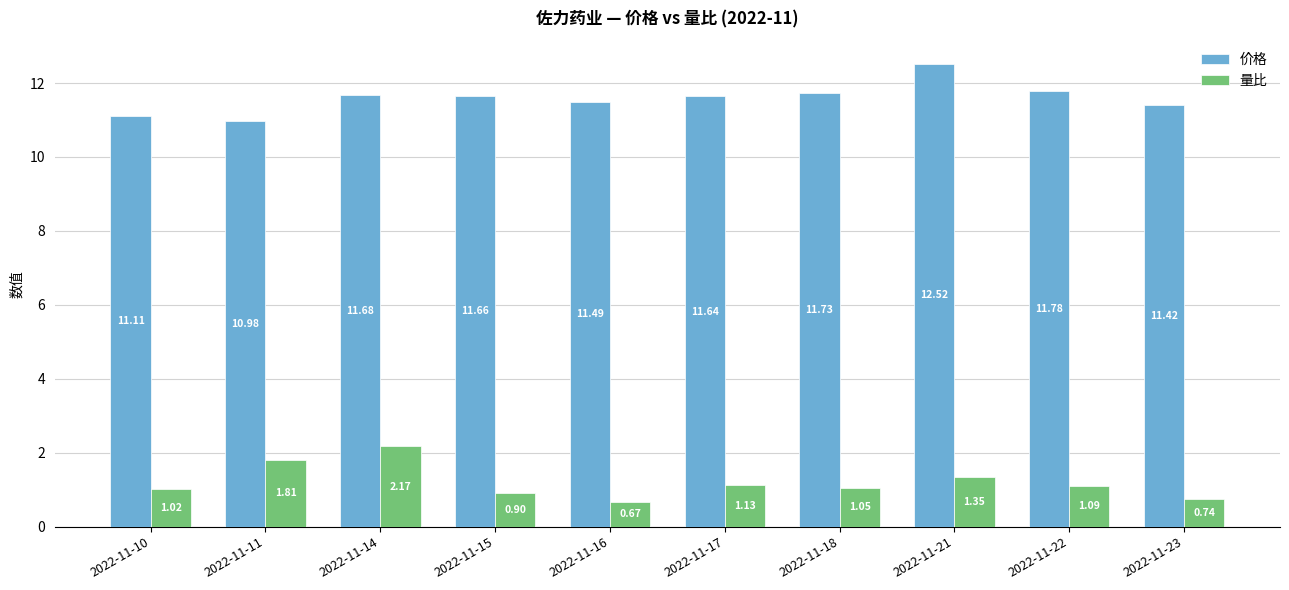

What are all the series names shown in the legend?

价格, 量比